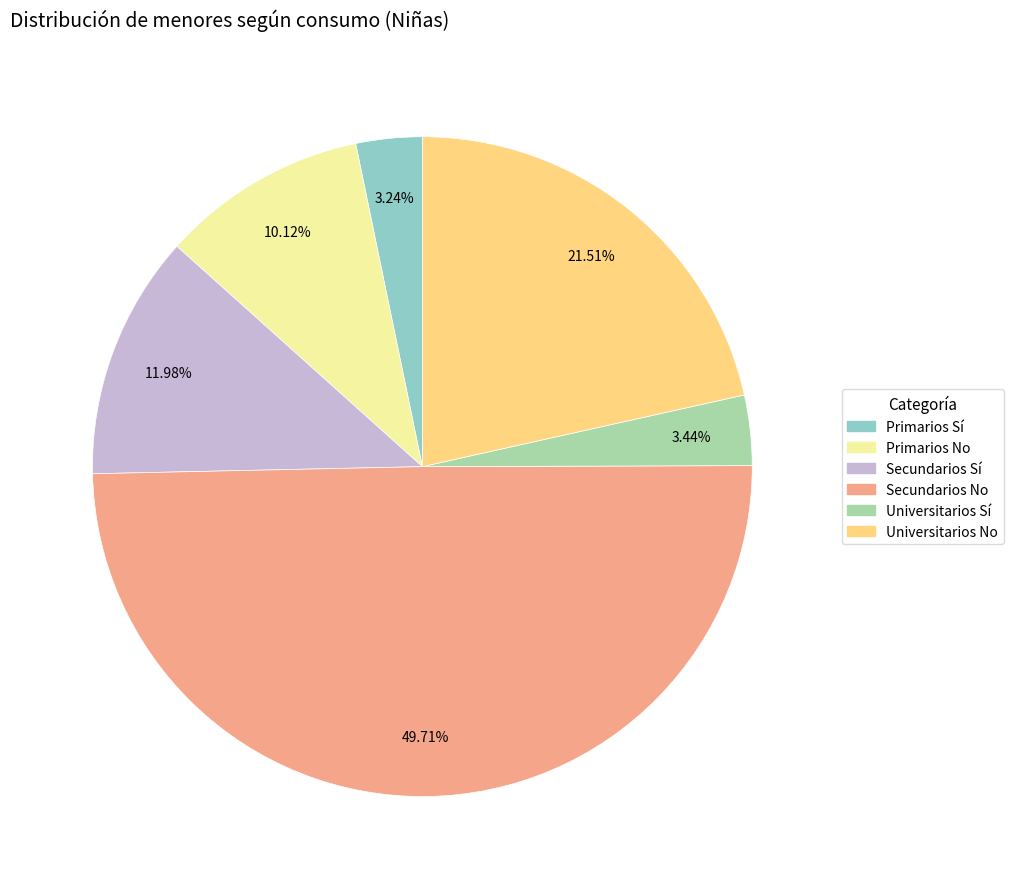

How many slices are in this pie chart?

6